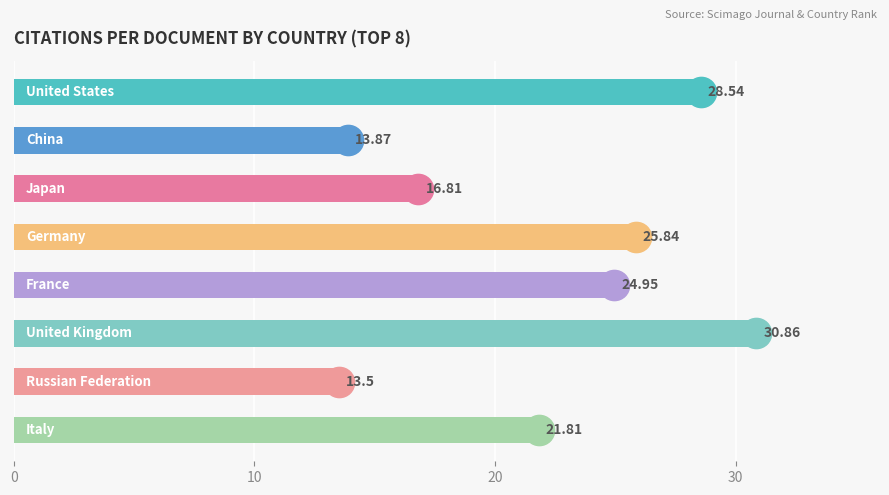

What is the sum of all values?

176.2